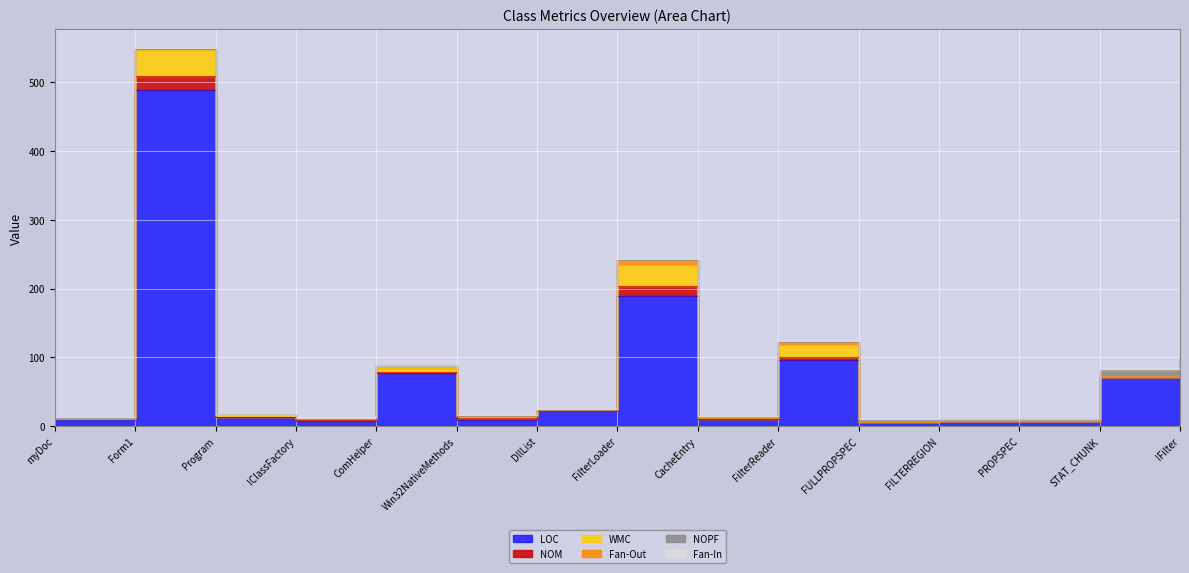

Where is NOM nearest to the value 10?

FilterLoader